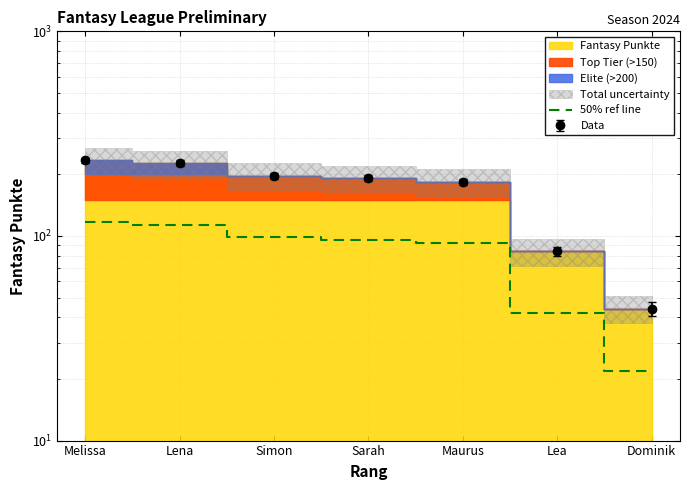

True or false: the data shows 98.5 at Simon.

True